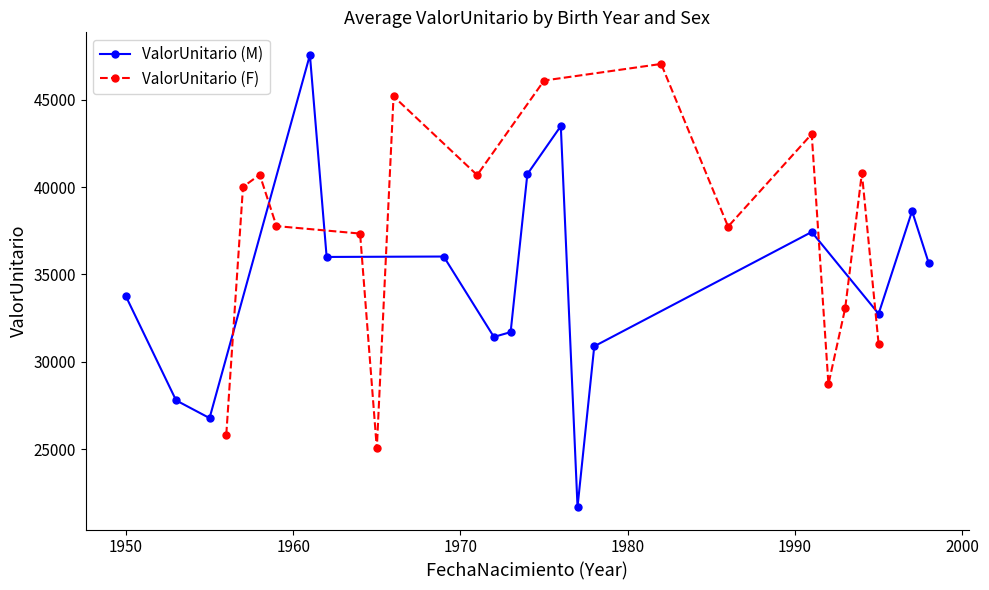

What is the sum of all ValorUnitario (M) values?

552300.2